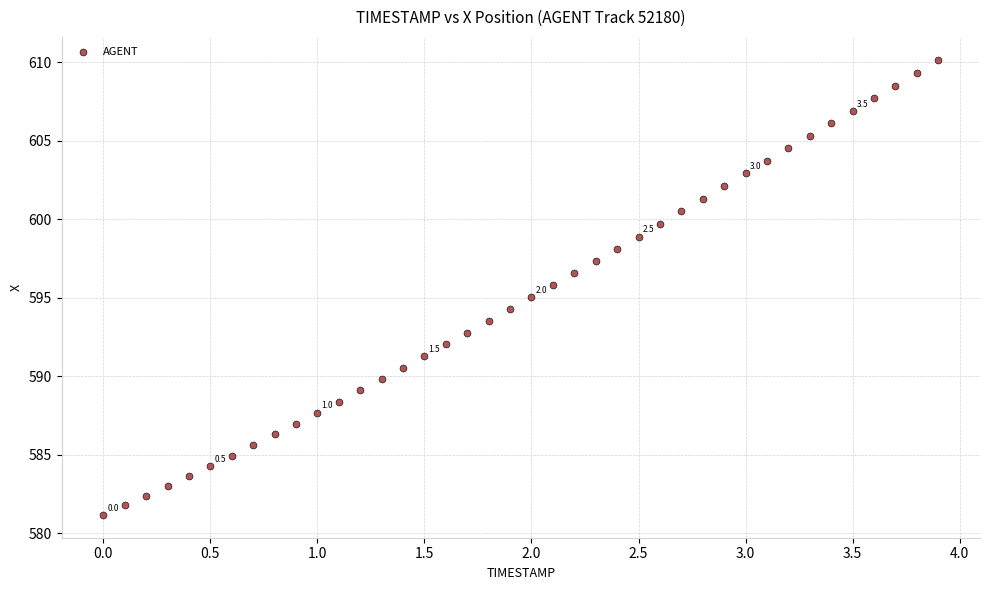

What is the range of Y values (max minus min)?

29.0